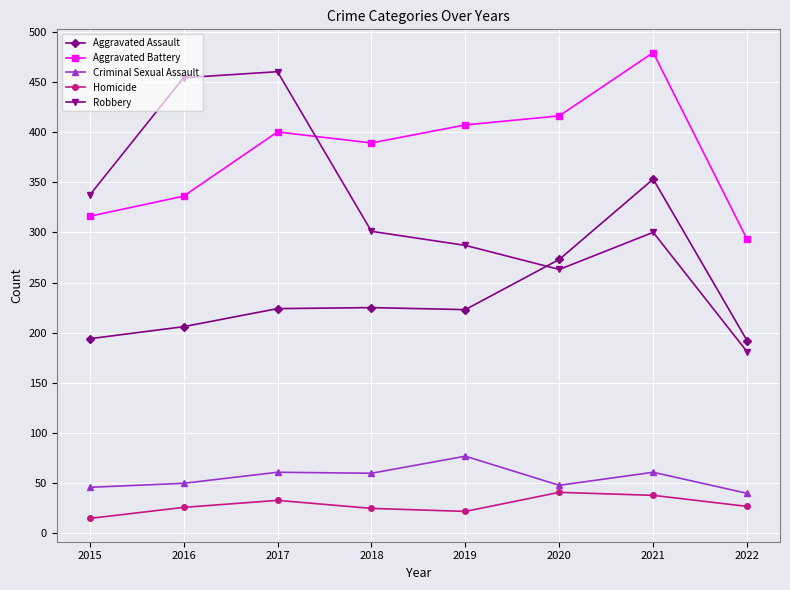

Rank the series at 2019 from highest to lowest value.

Aggravated Battery, Robbery, Aggravated Assault, Criminal Sexual Assault, Homicide